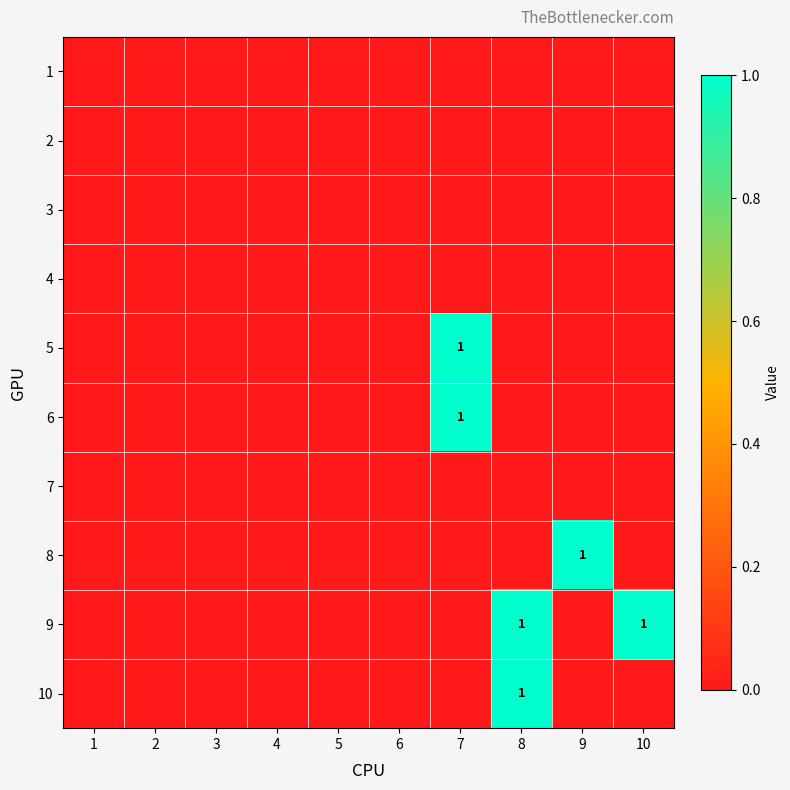

Count the number of categories in the chart.

10